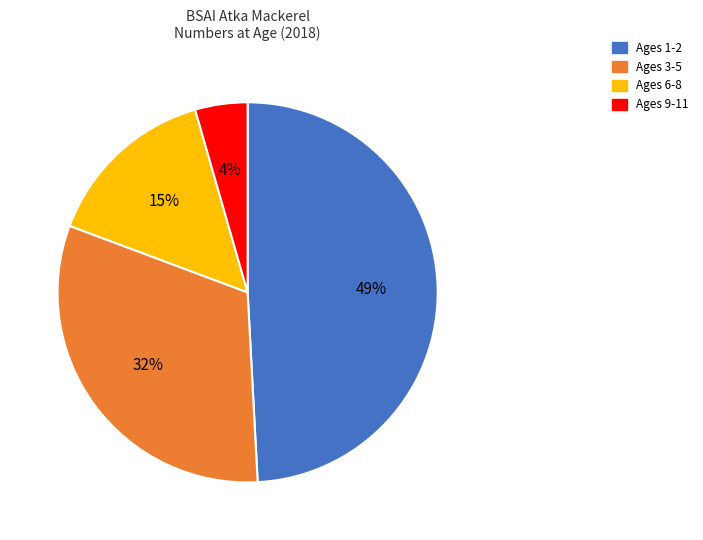

To the nearest percent, what is the difference between the largest and smallest slice percentages?

45%